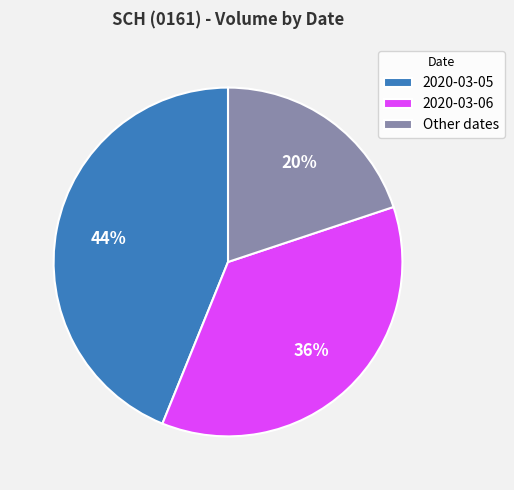

To the nearest percent, what portion does 2020-03-05 represent?

44%